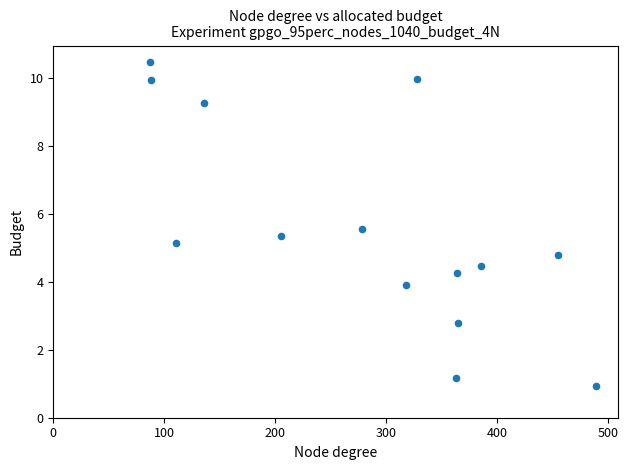

What is the range of X values (max minus min)?

402.0